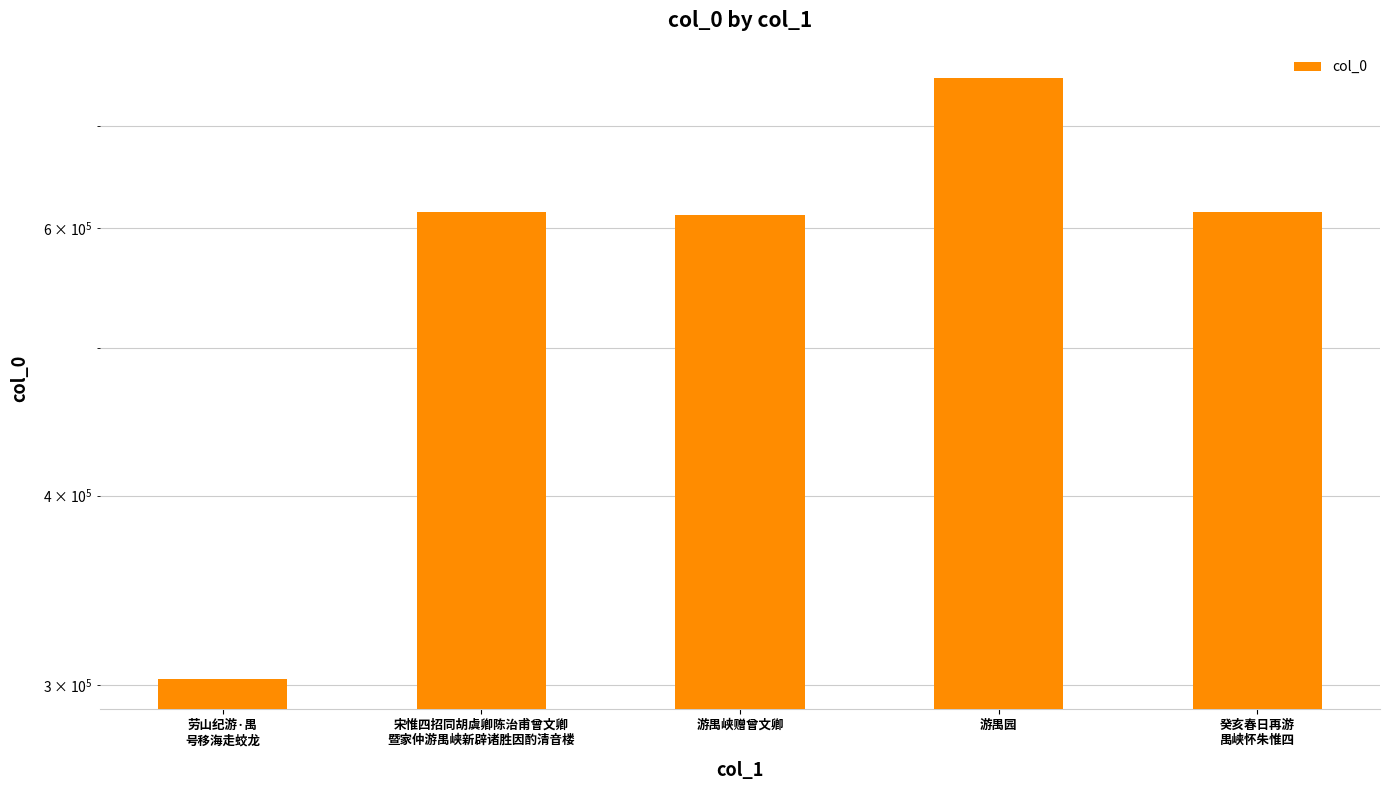

What is the smallest value displayed?

302706